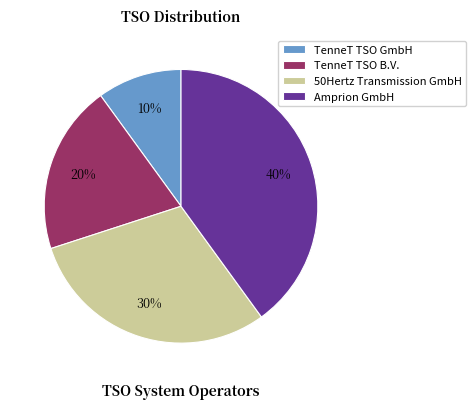

Combined, do TenneT TSO GmbH and 50Hertz Transmission GmbH account for over 50%?

No